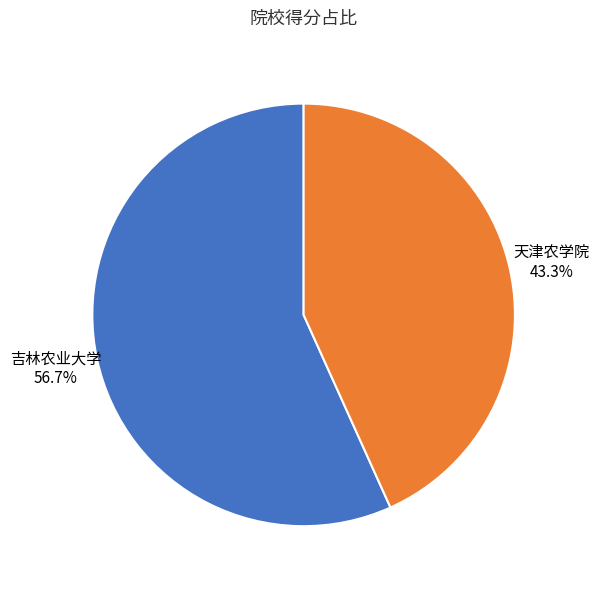

To the nearest percent, what is the difference between the 天津农学院 and 吉林农业大学 slice percentages?

13%